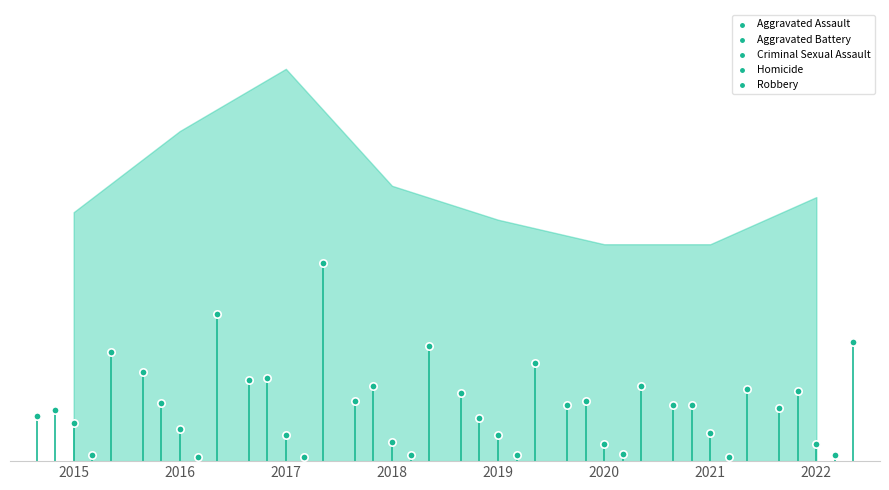

Which series reaches the minimum Y coordinate?

Homicide